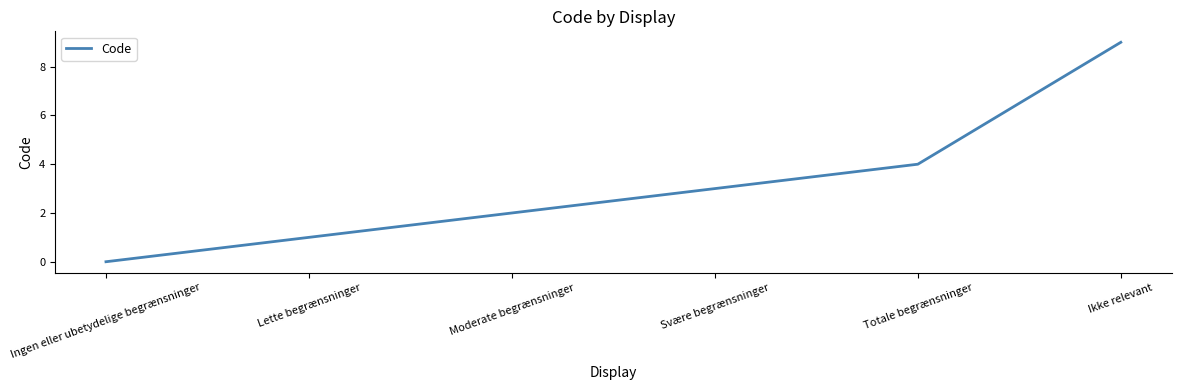

Count the number of data series in this chart.

1